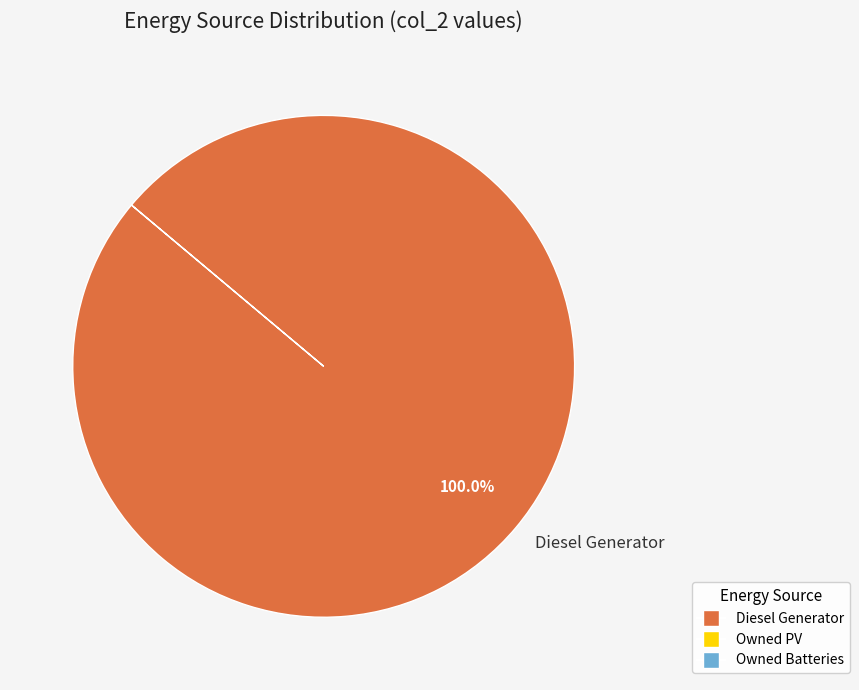

Is Diesel Generator the majority of the pie?

Yes